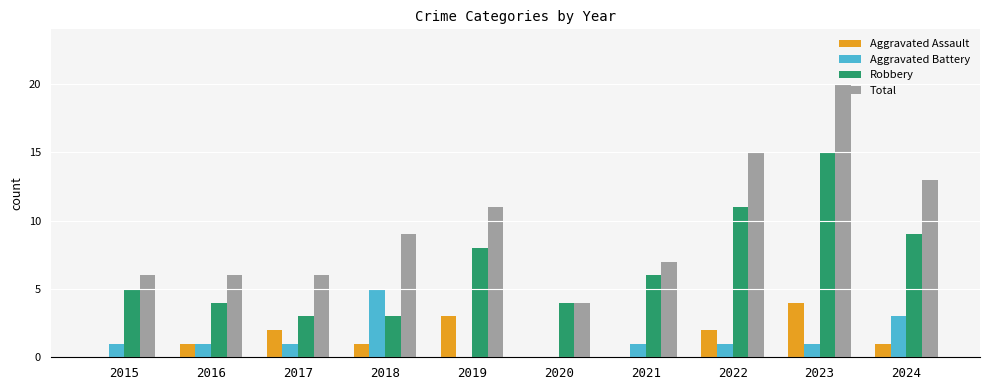

What is the sum of all Aggravated Assault values?

14